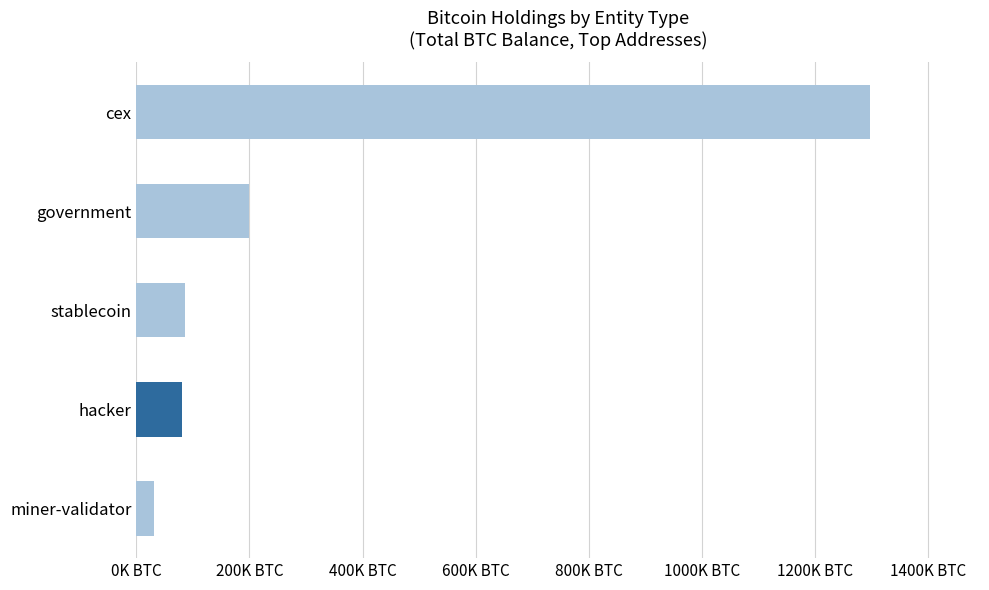

What is the average value?

339048.6